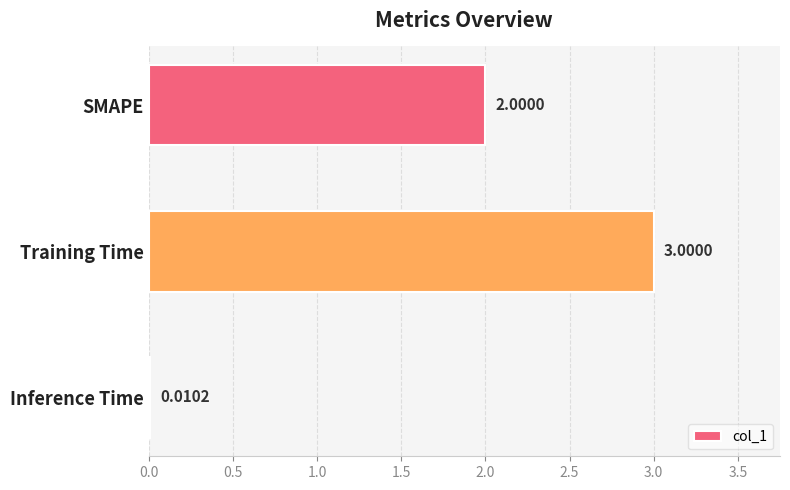

What is the average value?

1.7